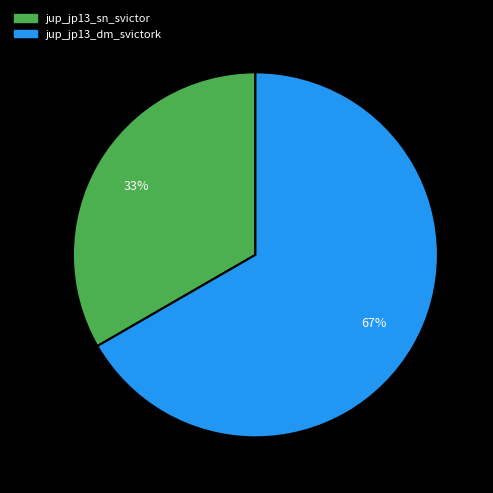

Rank the categories by value from highest to lowest.

jup_jp13_dm_svictork, jup_jp13_sn_svictor